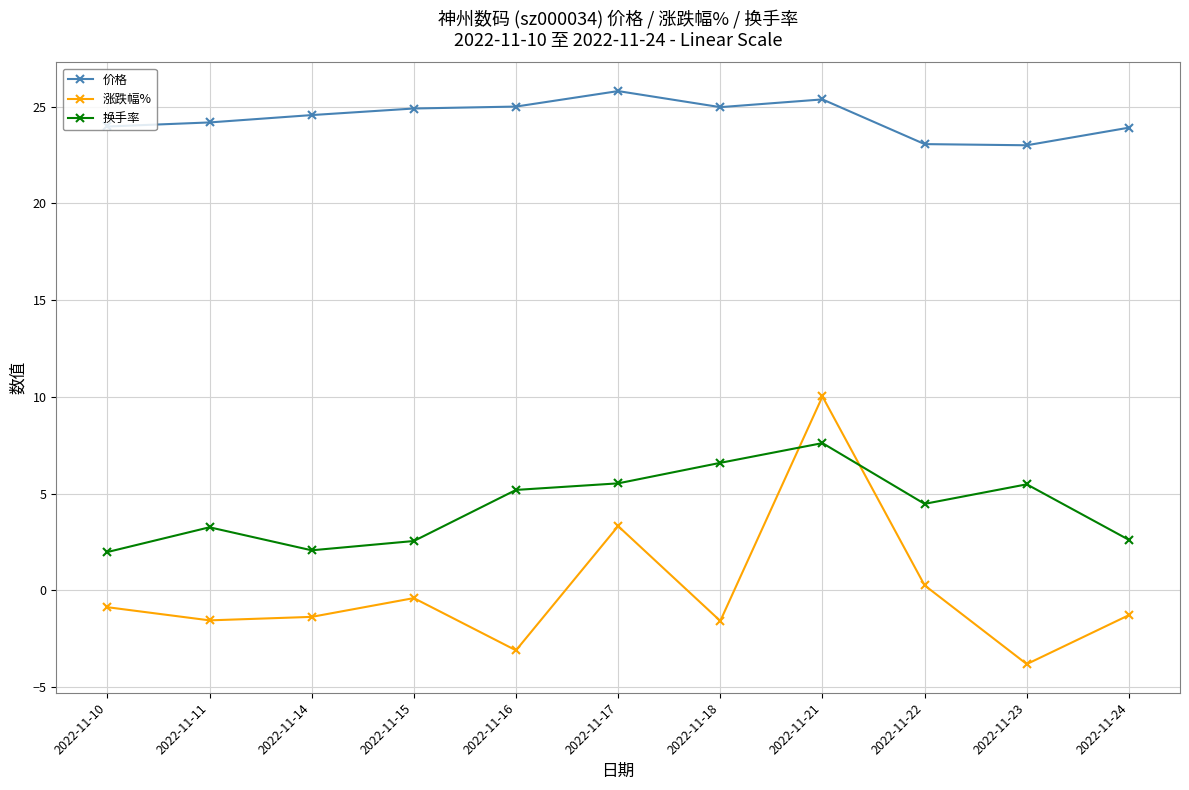

At which category is the sum across all series the highest?

2022-11-21